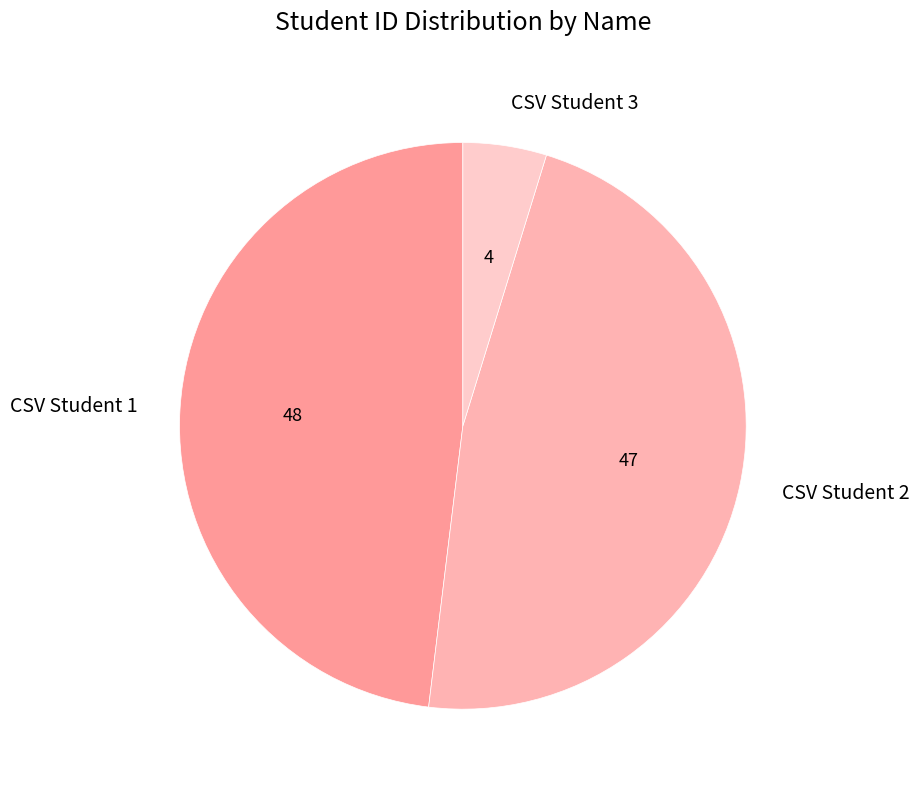

How many segments does this pie chart have?

3